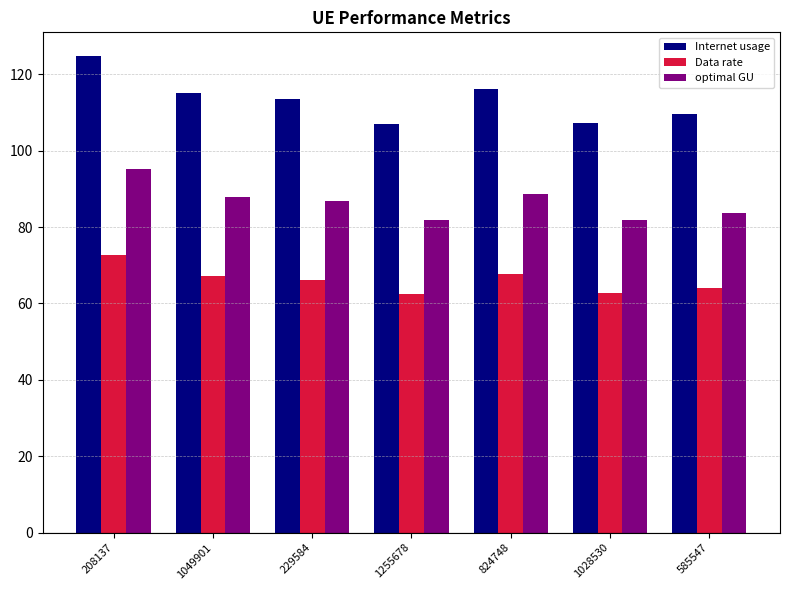

Is the value of Internet usage at 1049901 greater than the value of optimal GU at 1255678?

Yes